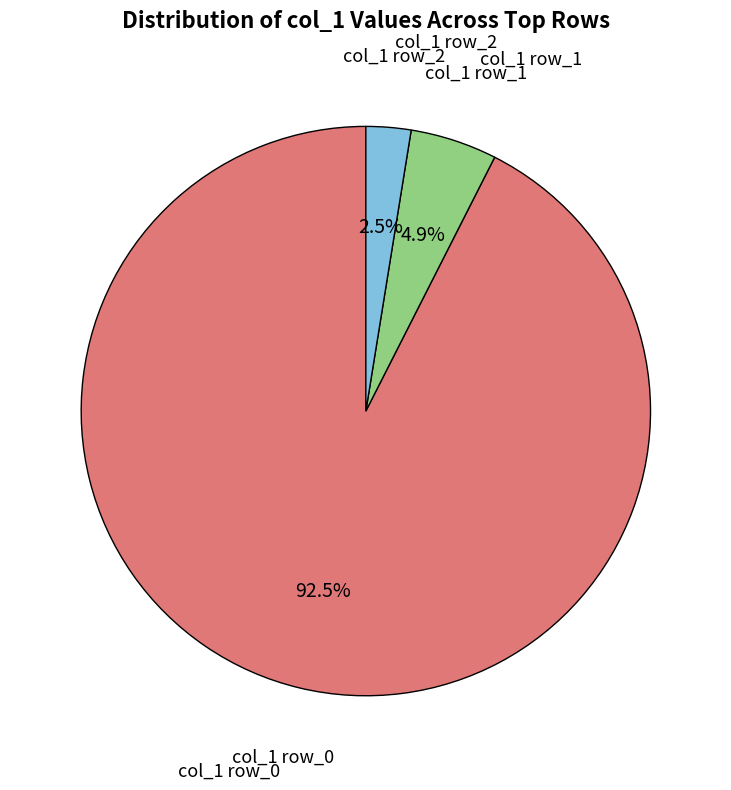

Does any single category account for the majority?

Yes